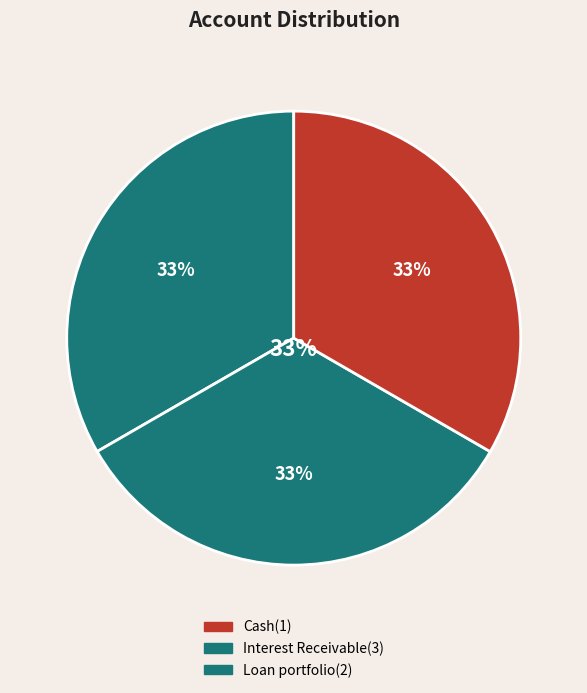

Approximately how many times larger is the value at Interest Receivable(3) compared to Loan portfolio(2)?

1.0